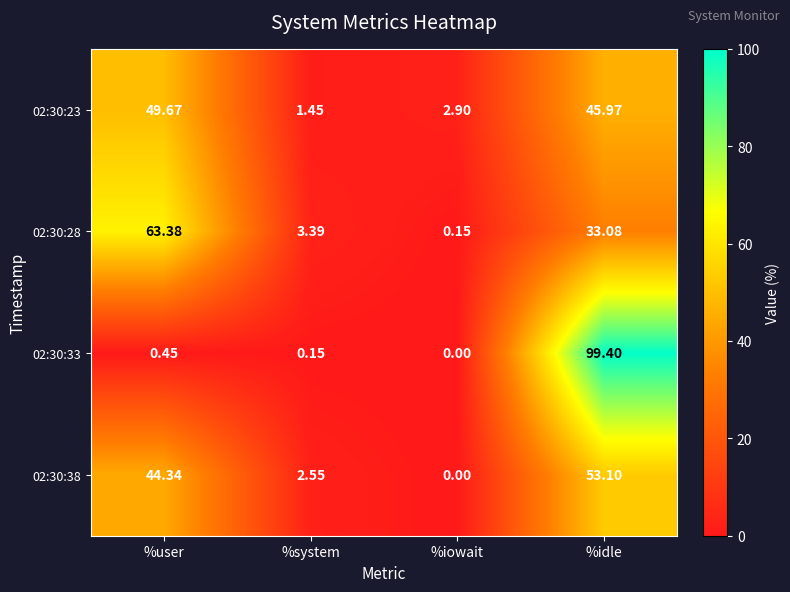

At which category is the sum across all series the highest?

%idle